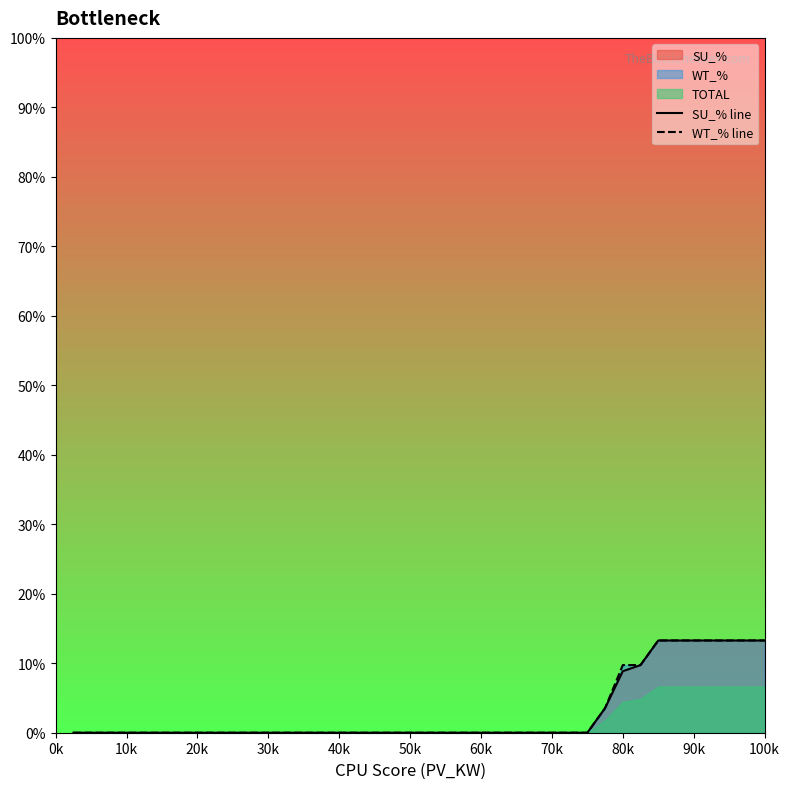

List the series in order of their peak value, highest first.

SU_% line, WT_% line